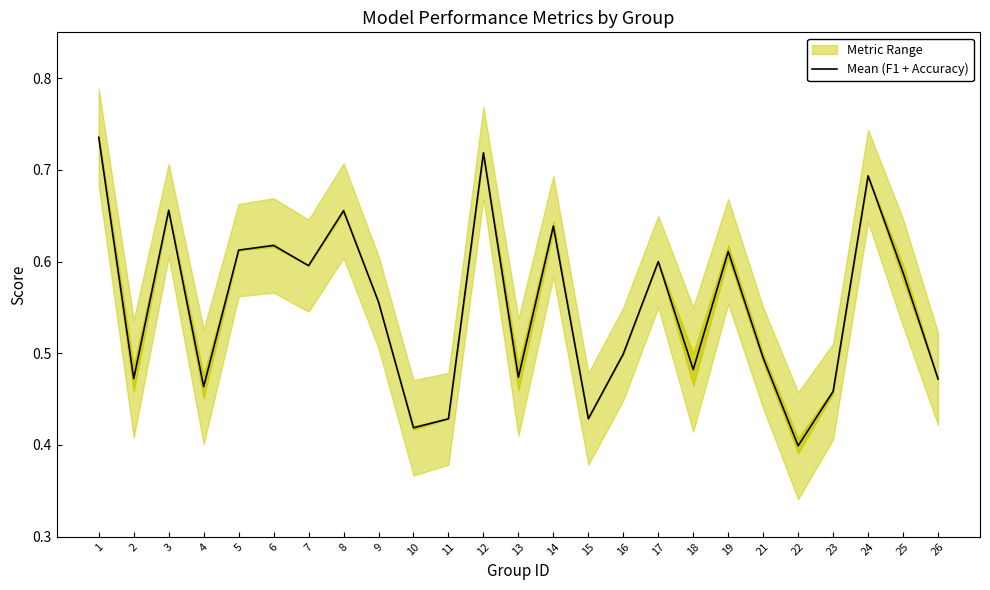

List the labels in order of value, largest first.

1, 12, 24, 3, 8, 14, 6, 5, 19, 17, 7, 25, 9, 16, 21, 18, 13, 2, 26, 4, 23, 11, 15, 10, 22